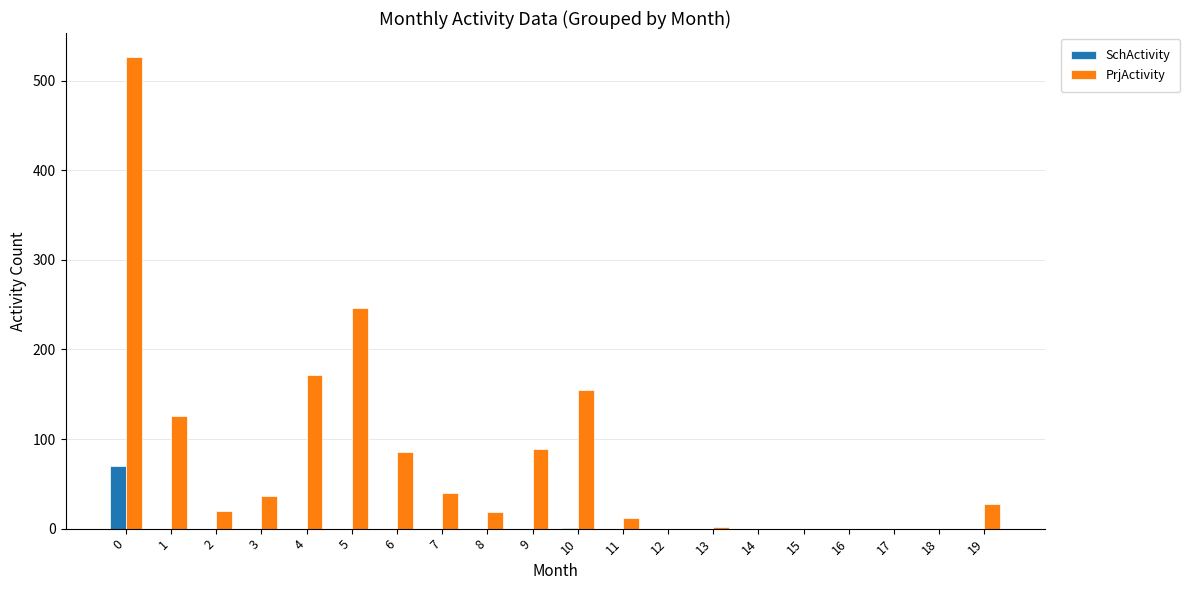

How many distinct data groups are displayed?

2